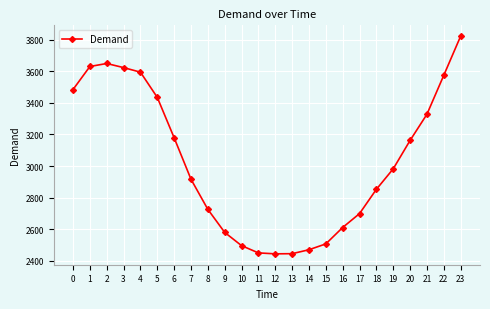

Which label corresponds to the largest value in the chart?

23